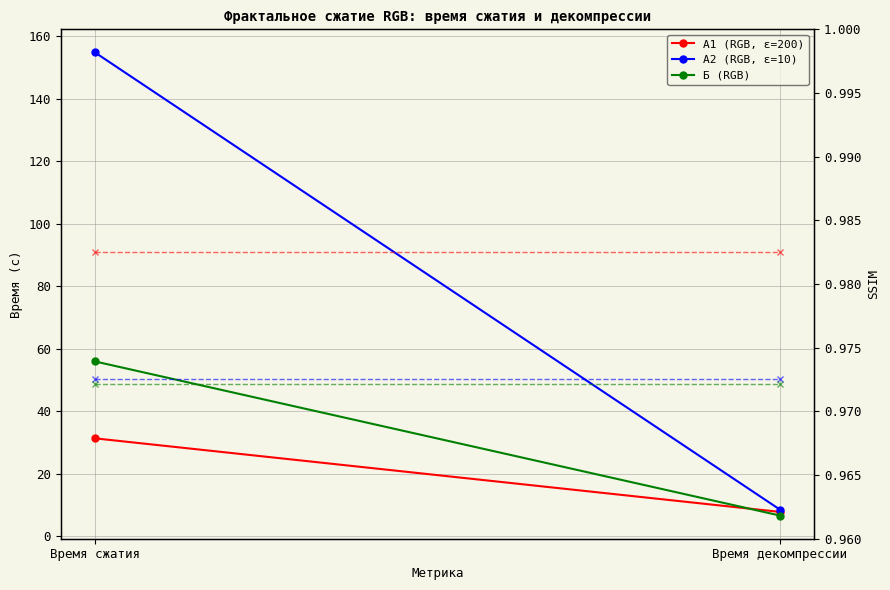

Reading right to left, transcribe all the data shown in this chart.

А1 (RGB, ε=200): Время декомпрессии=7.8	Время сжатия=31.3
А2 (RGB, ε=10): Время декомпрессии=8.5	Время сжатия=154.7
Б (RGB): Время декомпрессии=6.6	Время сжатия=55.9
SSIM А1 (RGB, ε=200): Время декомпрессии=1.0	Время сжатия=1.0
SSIM А2 (RGB, ε=10): Время декомпрессии=1.0	Время сжатия=1.0
SSIM Б (RGB): Время декомпрессии=1.0	Время сжатия=1.0